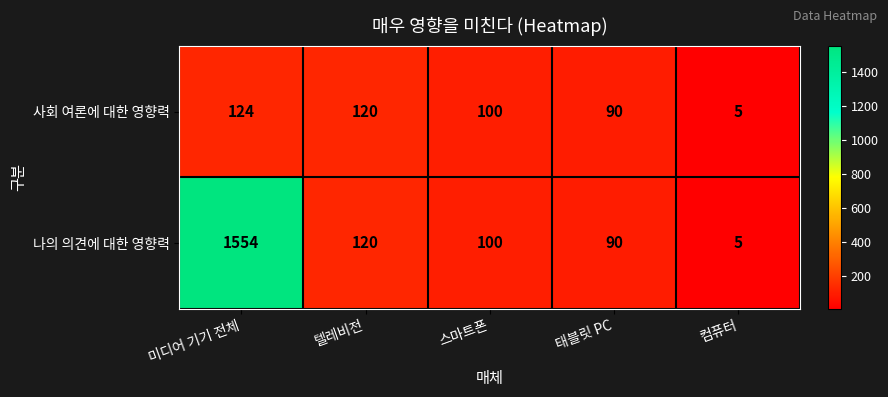

Reading left to right, extract all data points from this chart.

사회 여론에 대한 영향력: 미디어 기기 전체=124	텔레비전=120	스마트폰=100	태블릿 PC=90	컴퓨터=5
나의 의견에 대한 영향력: 미디어 기기 전체=1554	텔레비전=120	스마트폰=100	태블릿 PC=90	컴퓨터=5